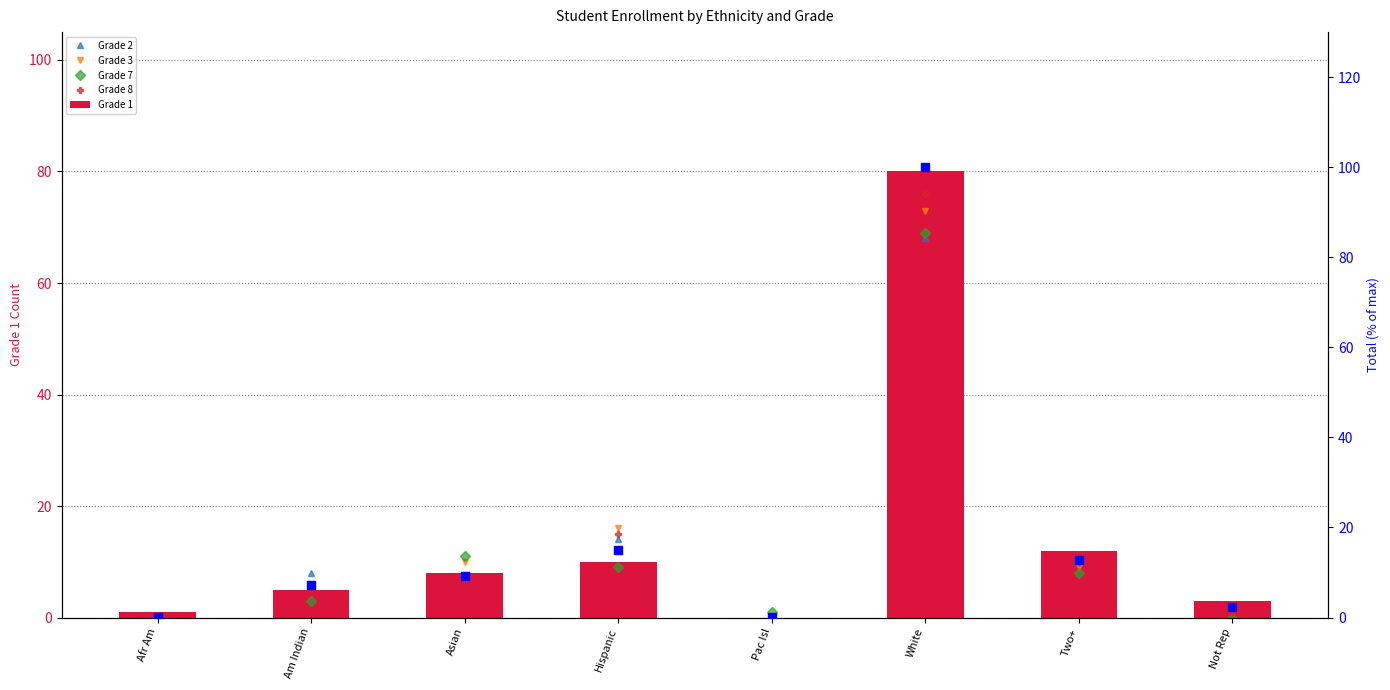

Which series has the largest total across all categories?

Total (% of max)